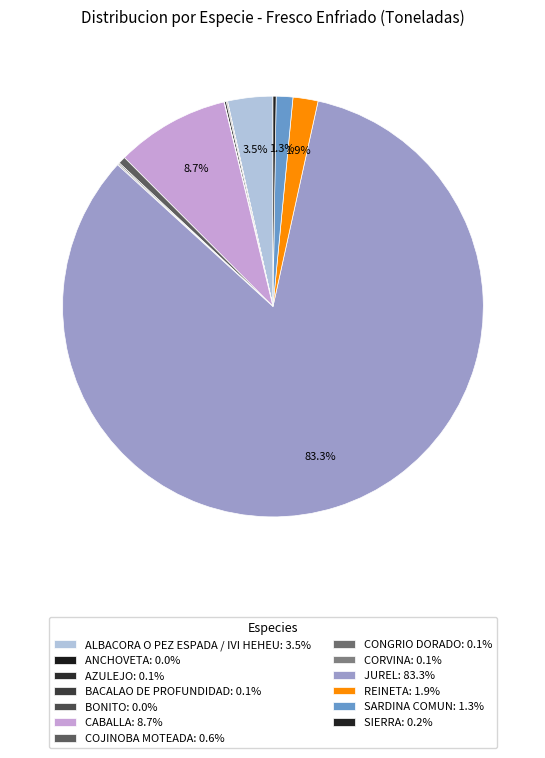

How many segments does this pie chart have?

13